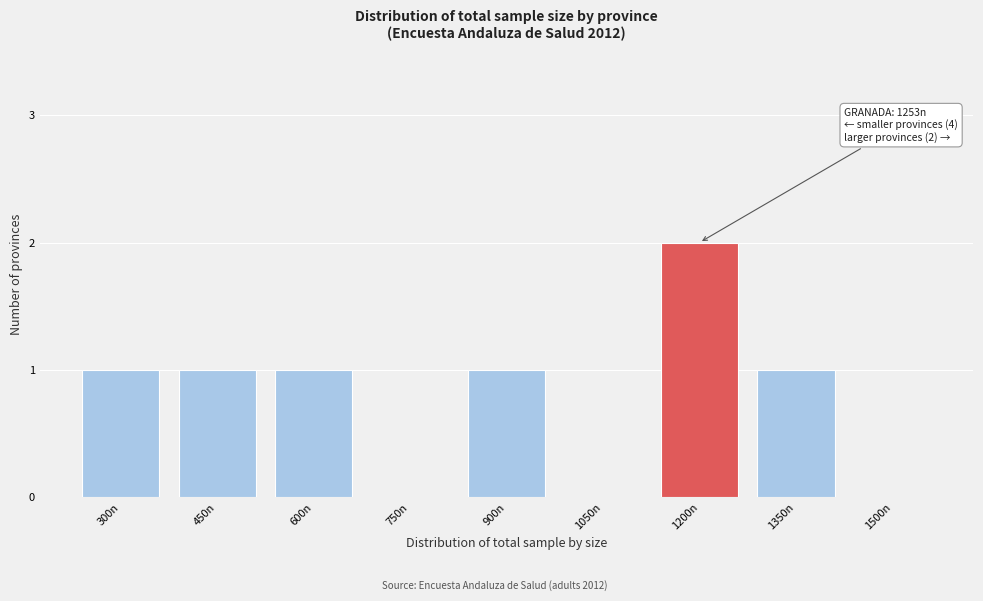

Reading left to right, what are all the values shown in this chart?

300n=1	450n=1	600n=1	750n=0	900n=1	1050n=0	1200n=2	1350n=1	1500n=0